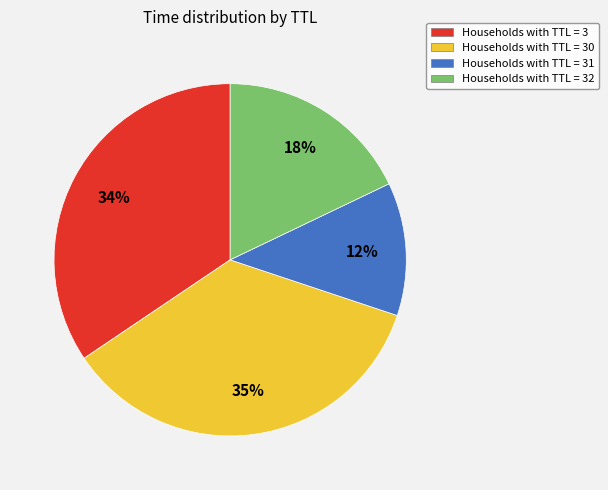

Rank the categories by value from highest to lowest.

Households with TTL = 30, Households with TTL = 3, Households with TTL = 32, Households with TTL = 31